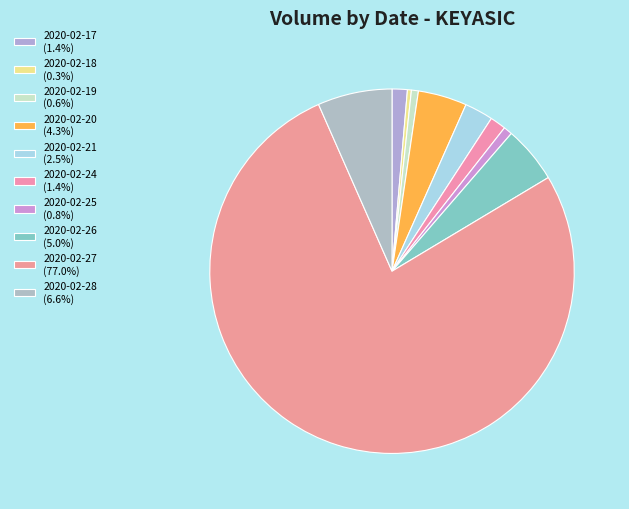

How much of the chart is everything except 2020-02-20?

95.7%